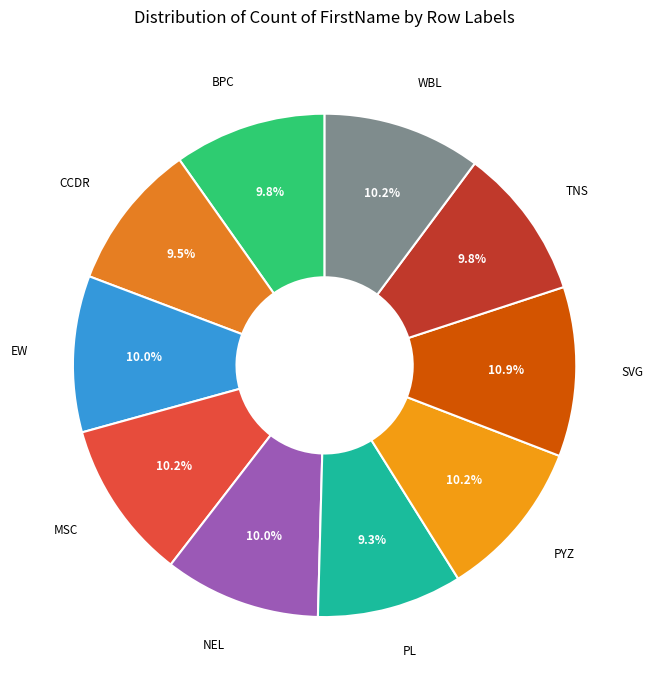

Is there any slice that represents more than half of the pie?

No